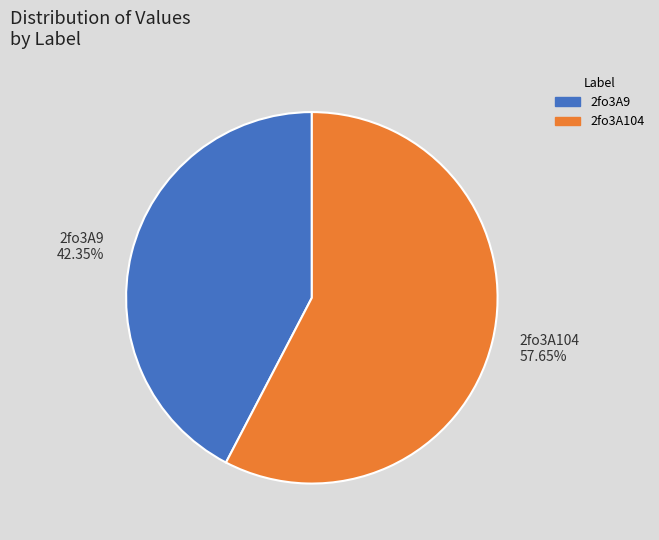

To the nearest percent, what percentage of the pie is 2fo3A9?

42%